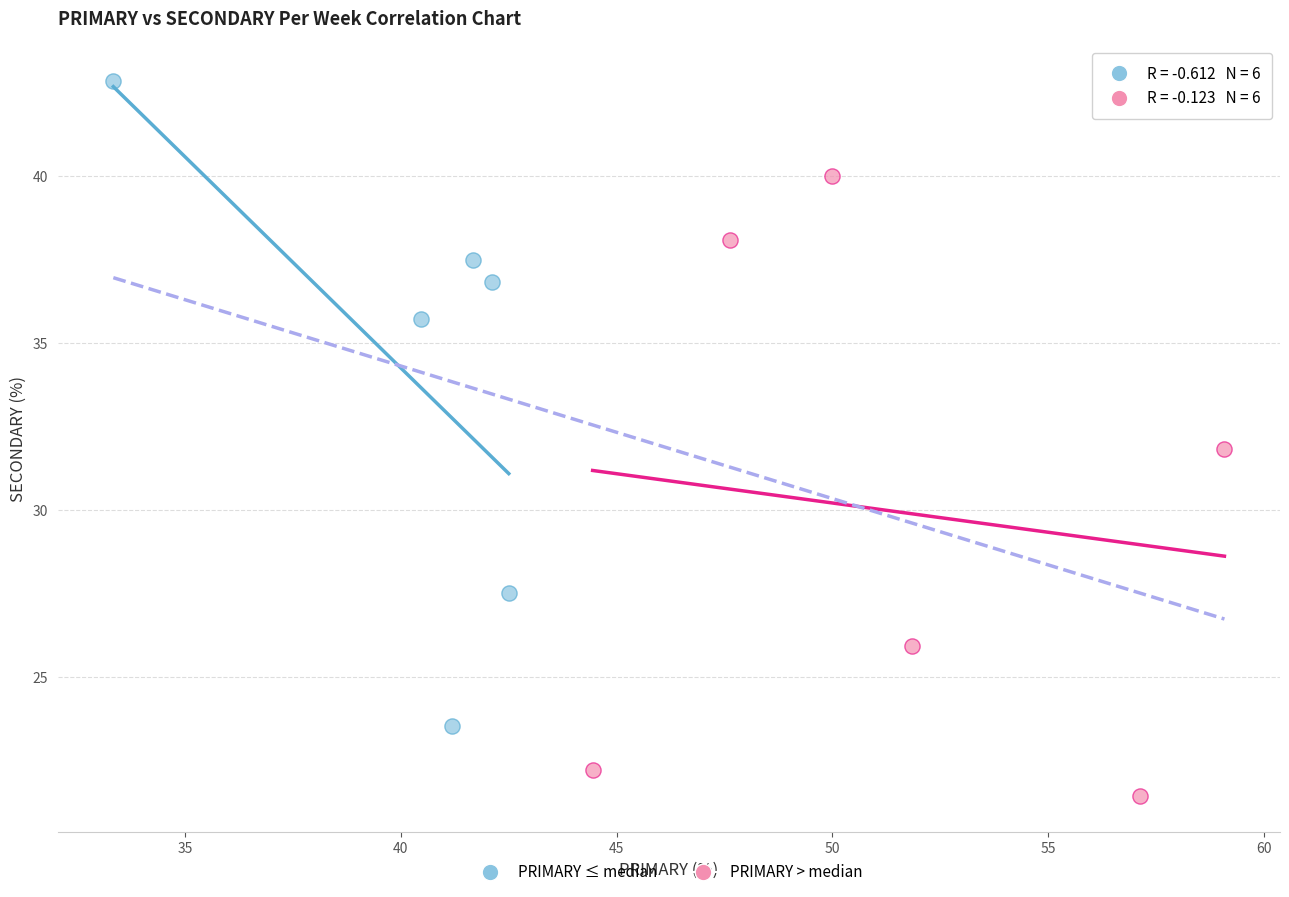

What are all the series names shown in the legend?

PRIMARY ≤ median, PRIMARY > median